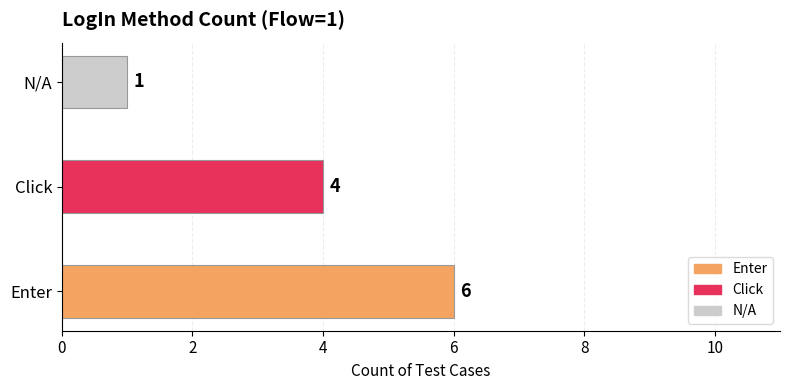

Reading bottom to top, extract all data points from this chart.

Enter=6	Click=4	N/A=1